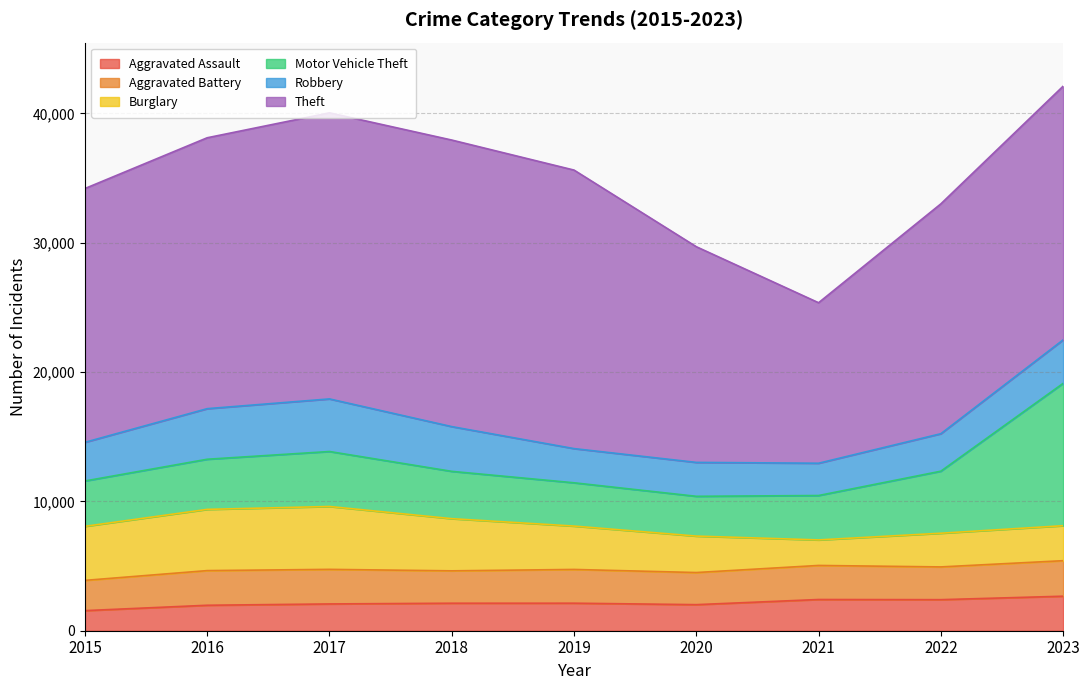

What is the value of the Aggravated Battery point at the 7th from the left?

2634